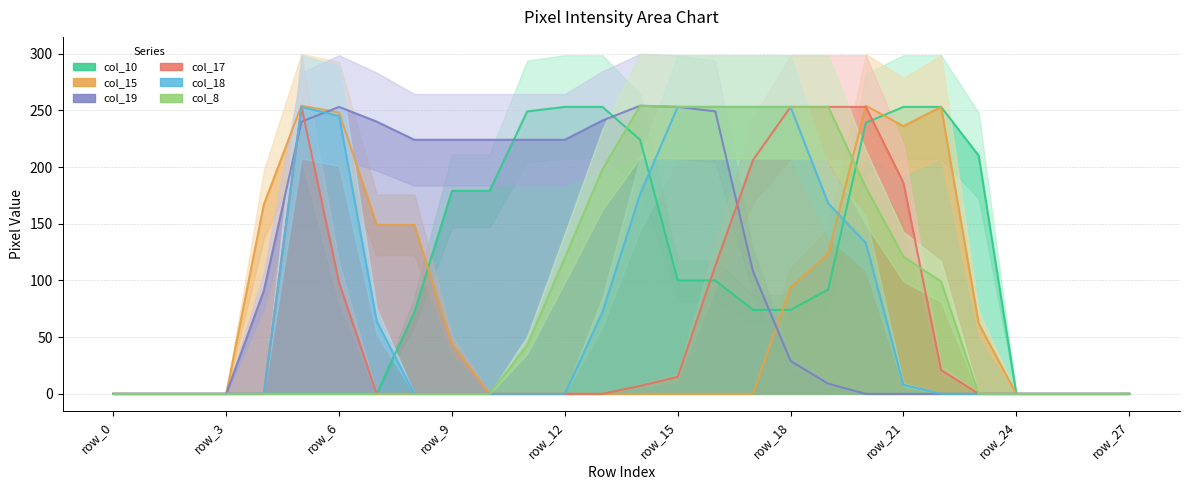

True or false: col_8 has more than 2 points higher than both neighbors.

False